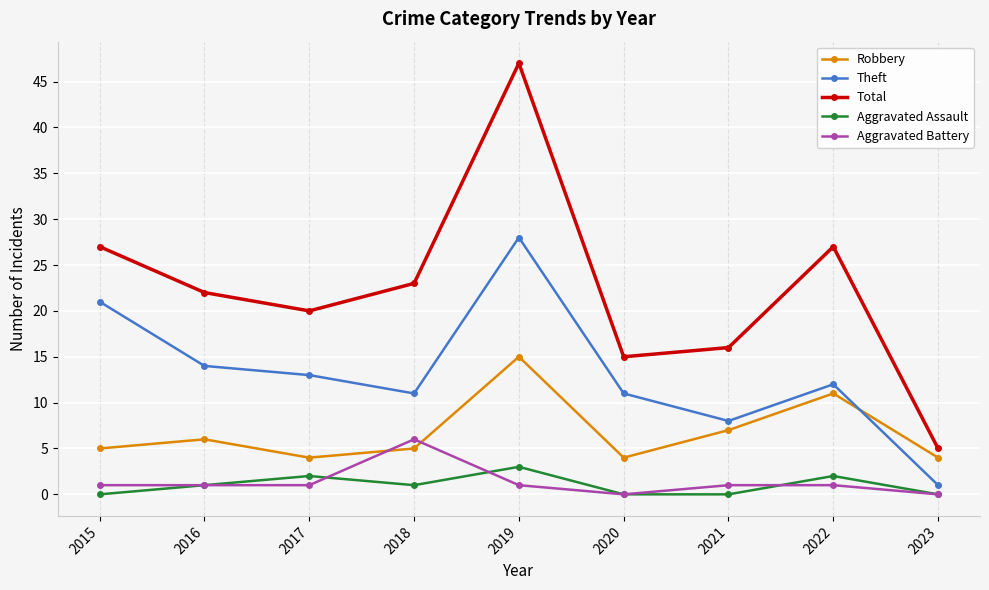

Reading left to right, what are all the values shown in this chart?

Robbery: 5	6	4	5	15	4	7	11	4
Theft: 21	14	13	11	28	11	8	12	1
Total: 27	22	20	23	47	15	16	27	5
Aggravated Assault: 0	1	2	1	3	0	0	2	0
Aggravated Battery: 1	1	1	6	1	0	1	1	0